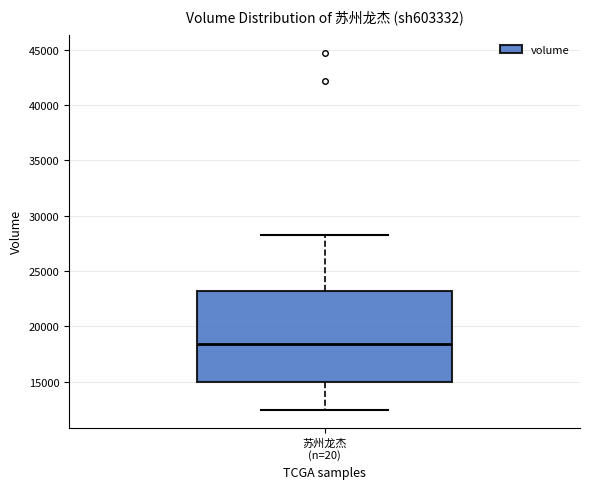

Read this box plot against the y-axis: the position of the median line, the range covered by the box, and the ends of both whiskers. The values are not printed on the chart, so give them approximately, as read against the axis.

median 18500, box 15000 to 23000, whiskers 12500 to 28000